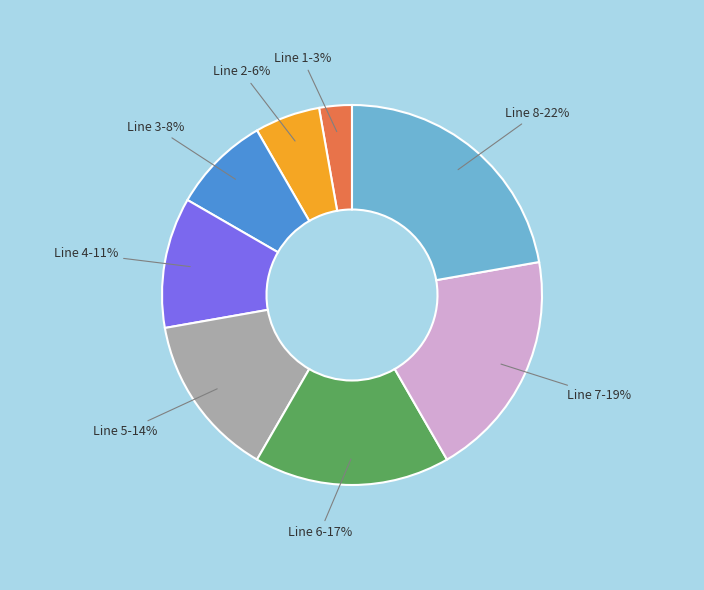

Between Line 3 and Line 2, which is larger?

Line 3